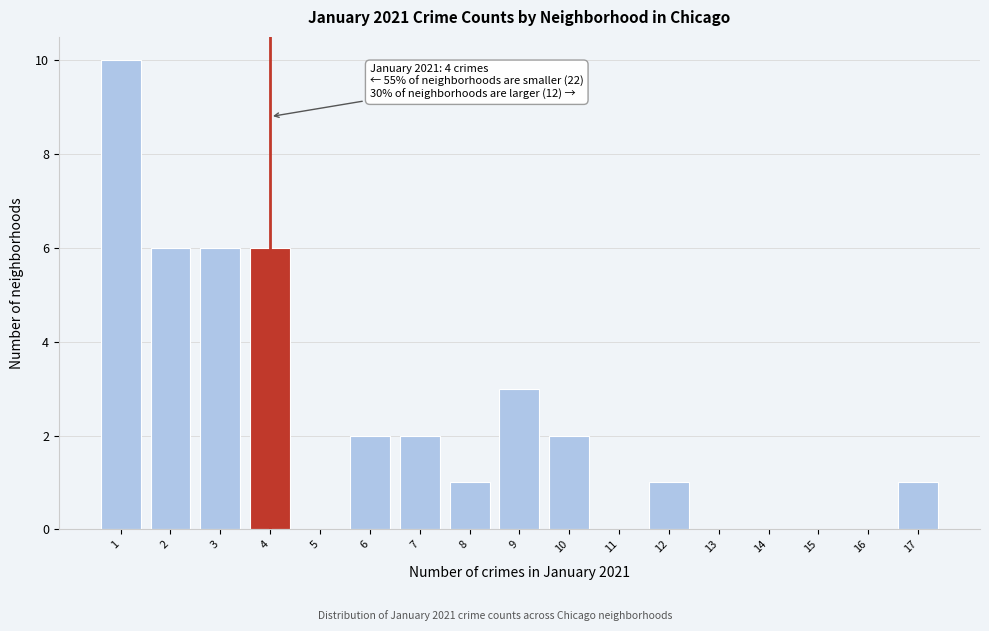

Reading right to left, extract all data points from this chart.

17=1	16=0	15=0	14=0	13=0	12=1	11=0	10=2	9=3	8=1	7=2	6=2	5=0	4=6	3=6	2=6	1=10